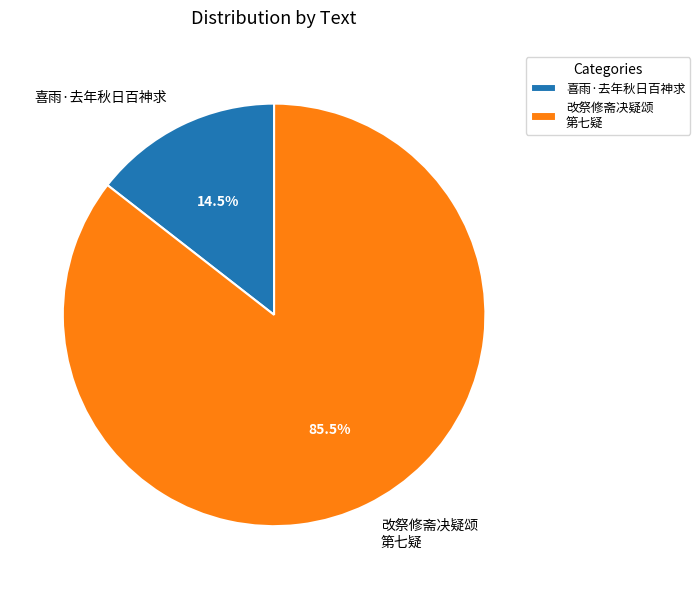

How many slices are in this pie chart?

2